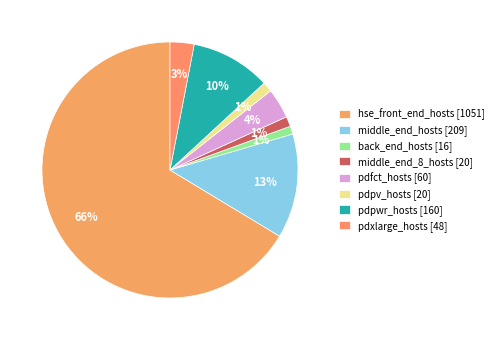

Does middle_end_hosts account for over 50% of the chart?

No